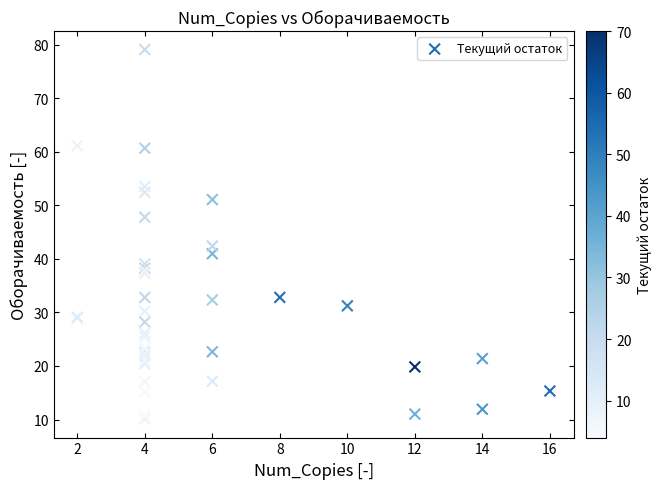

What Y value in the scatter plot is closest to 44?

42.4